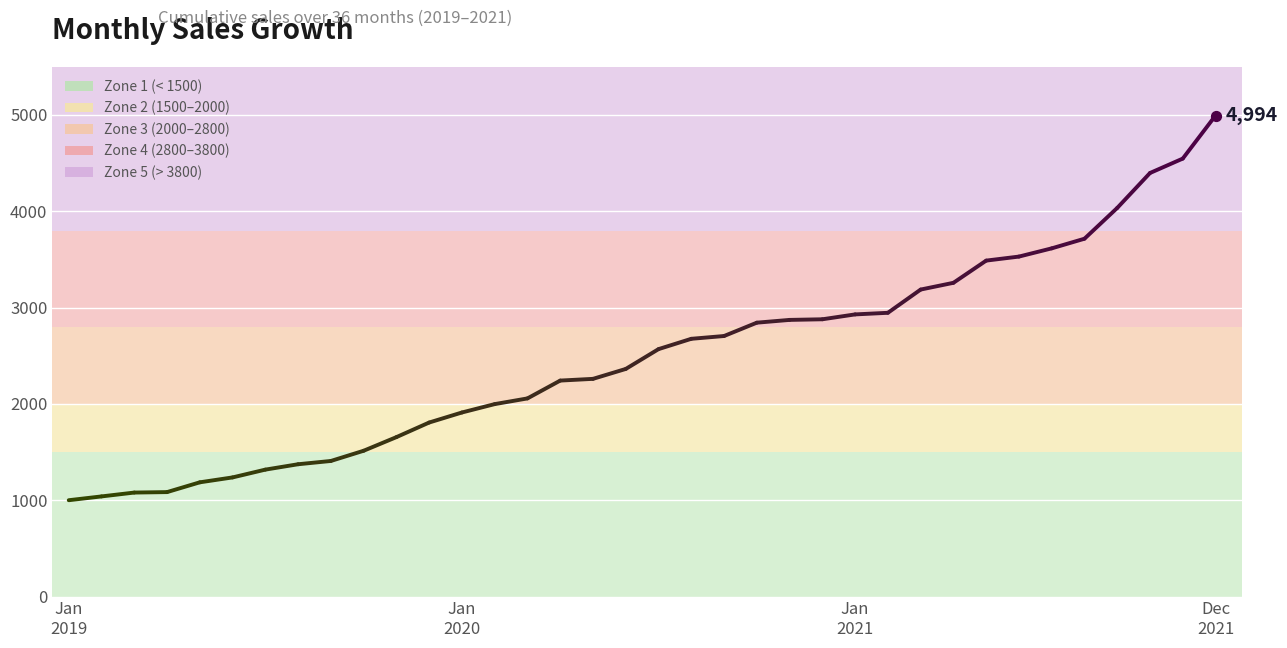

Between Jan
2019 and Jan
2020, which is larger?

Jan
2020